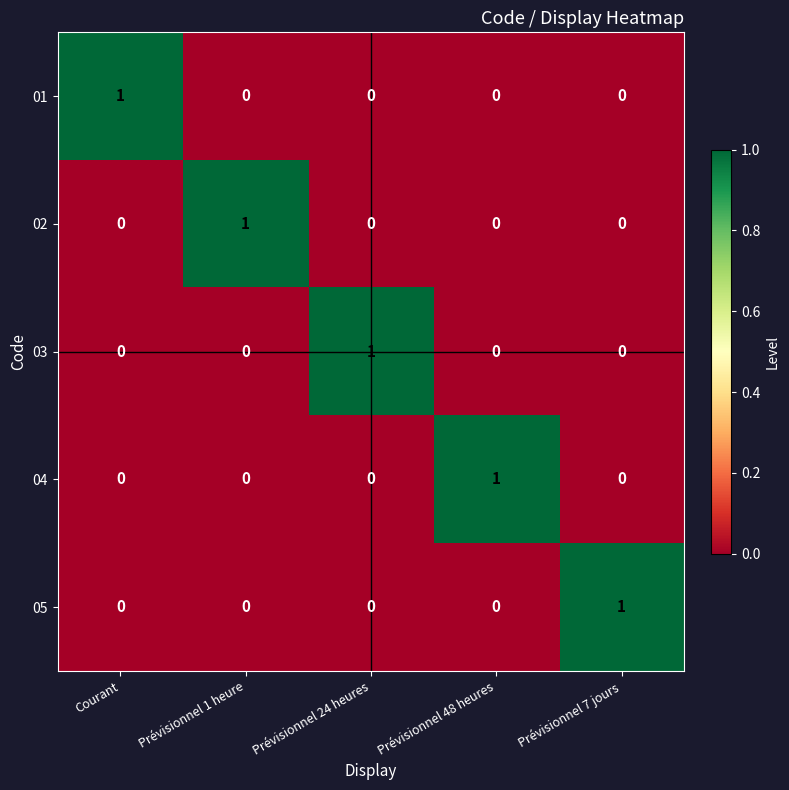

True or false: 01 has a value of 1 at Courant.

True